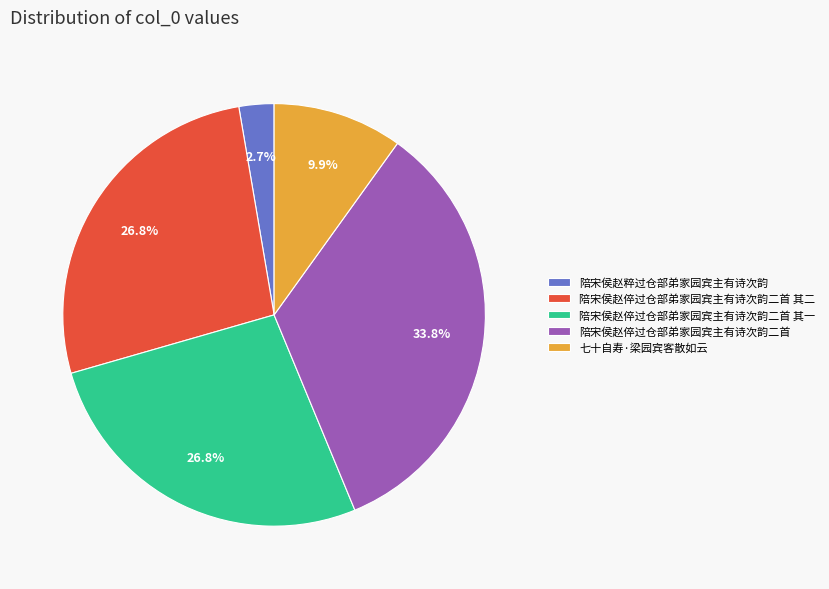

How many segments does this pie chart have?

5